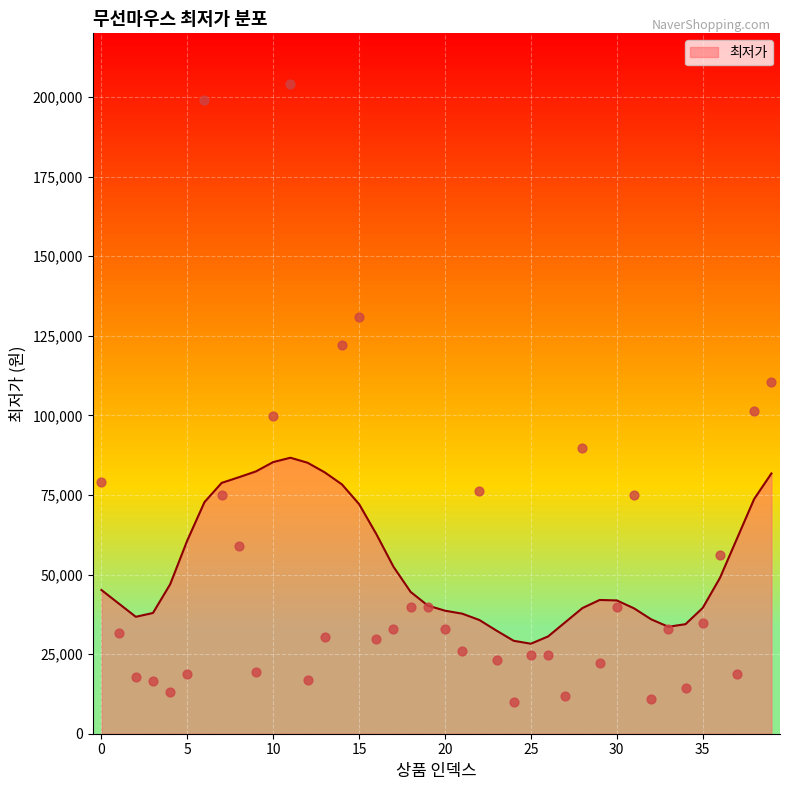

Between 29 and 32, which is larger?

29